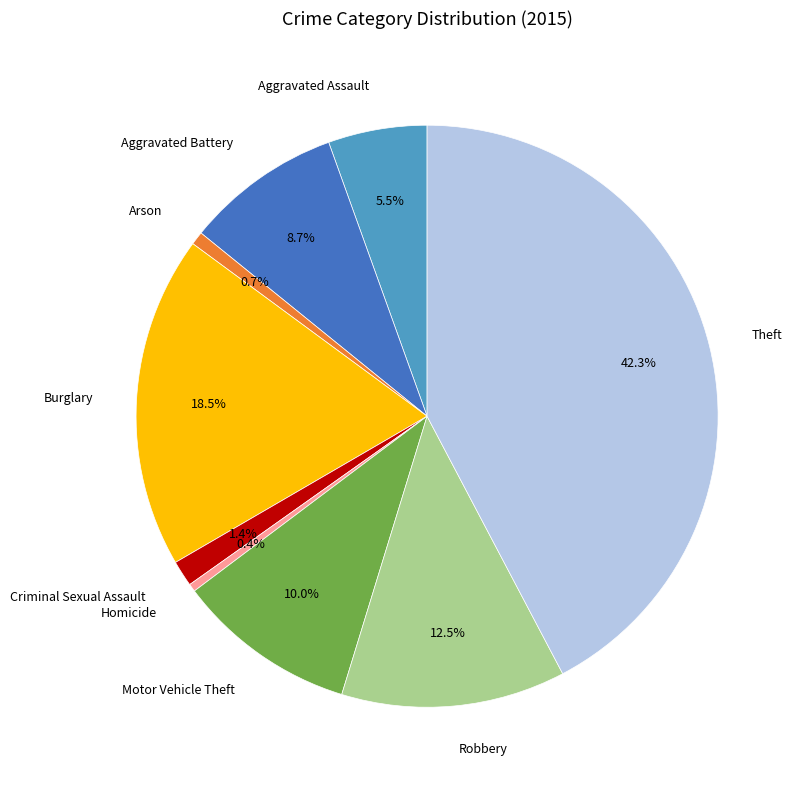

What percentage do Aggravated Battery and Arson together represent?

9.4%